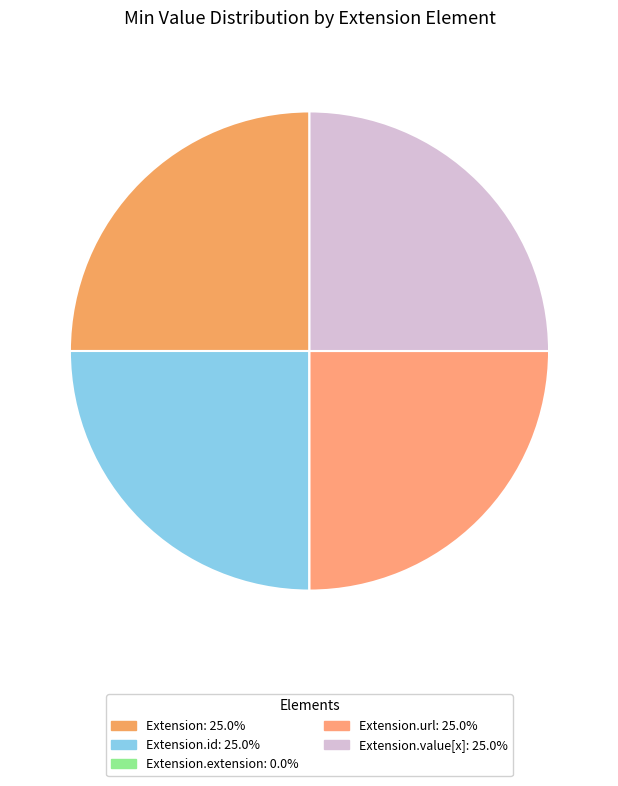

Which category has the biggest portion of the pie?

Extension.url